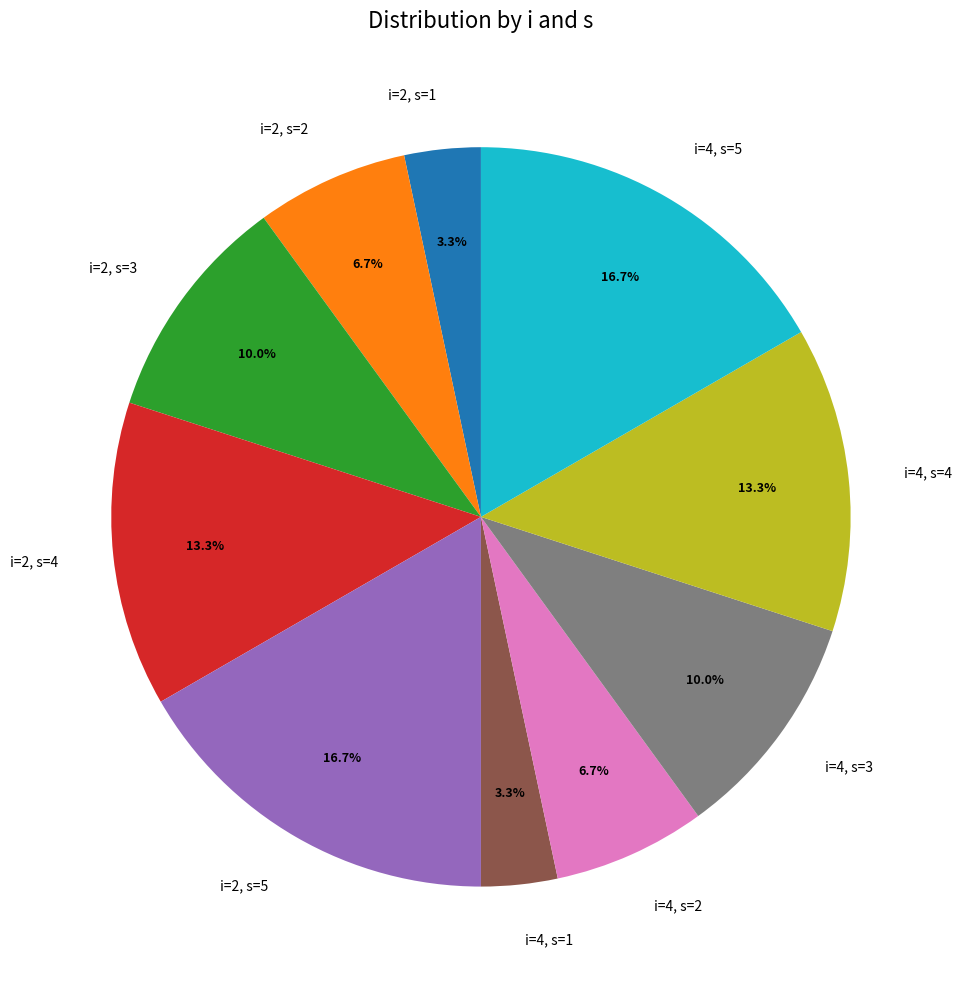

Count the number of slices in the pie.

10